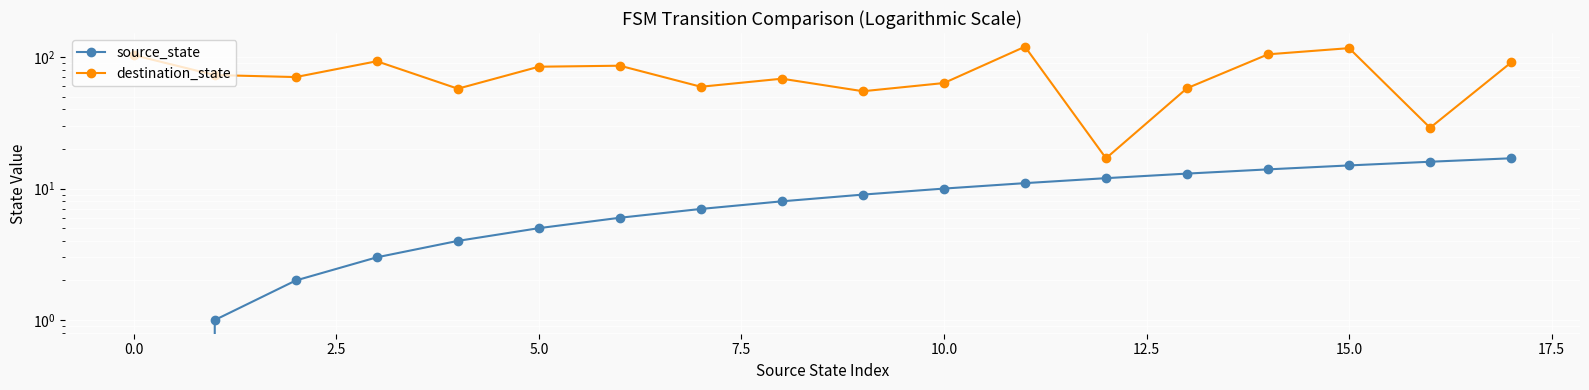

Which series has the largest range (max minus min)?

destination_state